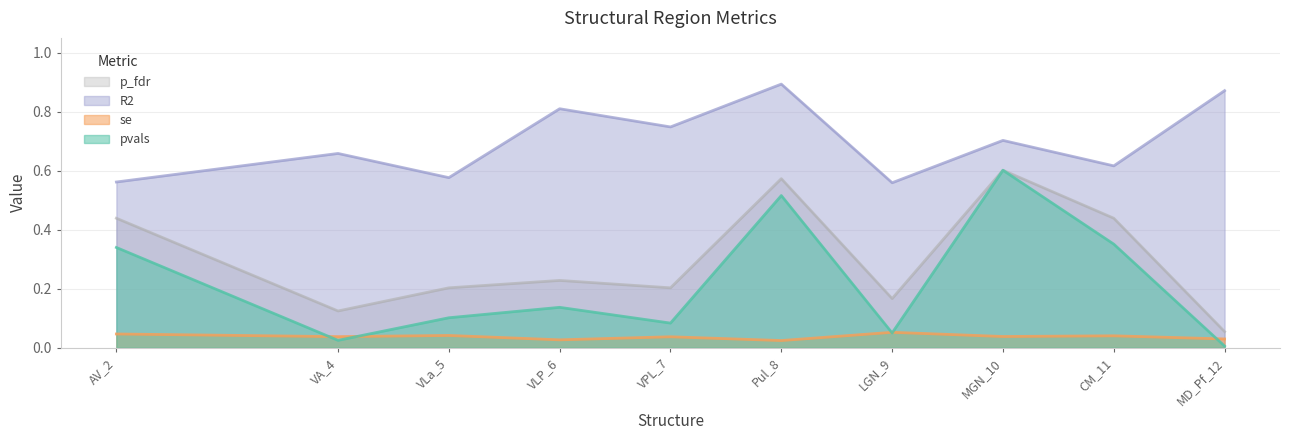

At which category does the chart reach its minimum across all series?

MD_Pf_12